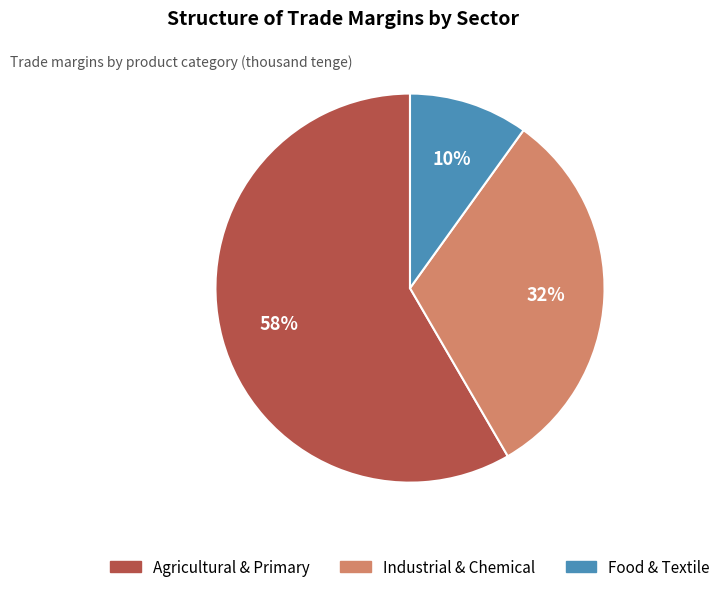

Is there a majority slice in this chart?

Yes